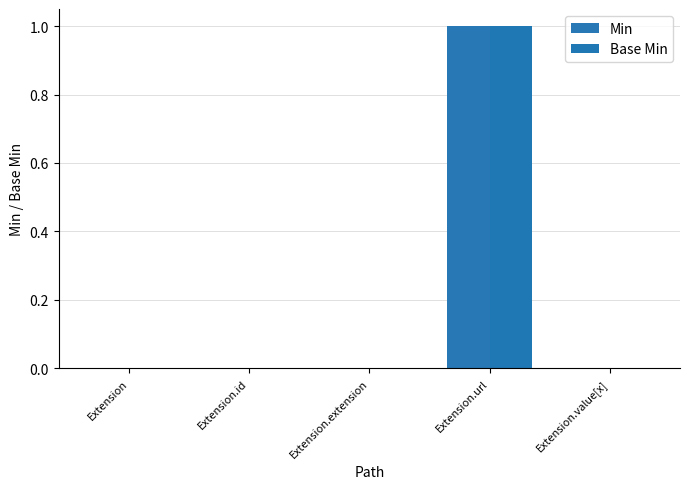

How many Min values are between 0 and 1?

5